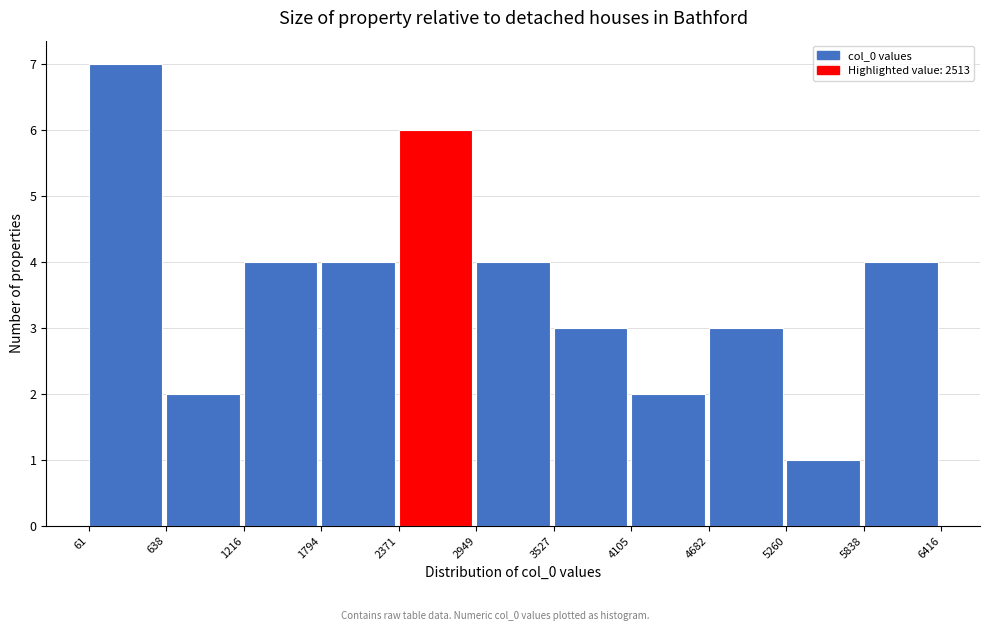

Reading left to right, transcribe this chart: for each bar, give the range it covers on the x-axis and its height. The values are not printed on the chart, so give them approximately, as read against the axis.

61 to 638: 7
638 to 1216: 2
1216 to 1794: 4
1794 to 2371: 4
2371 to 2949: 6
2949 to 3527: 4
3527 to 4105: 3
4105 to 4682: 2
4682 to 5260: 3
5260 to 5838: 1
5838 to 6416: 4